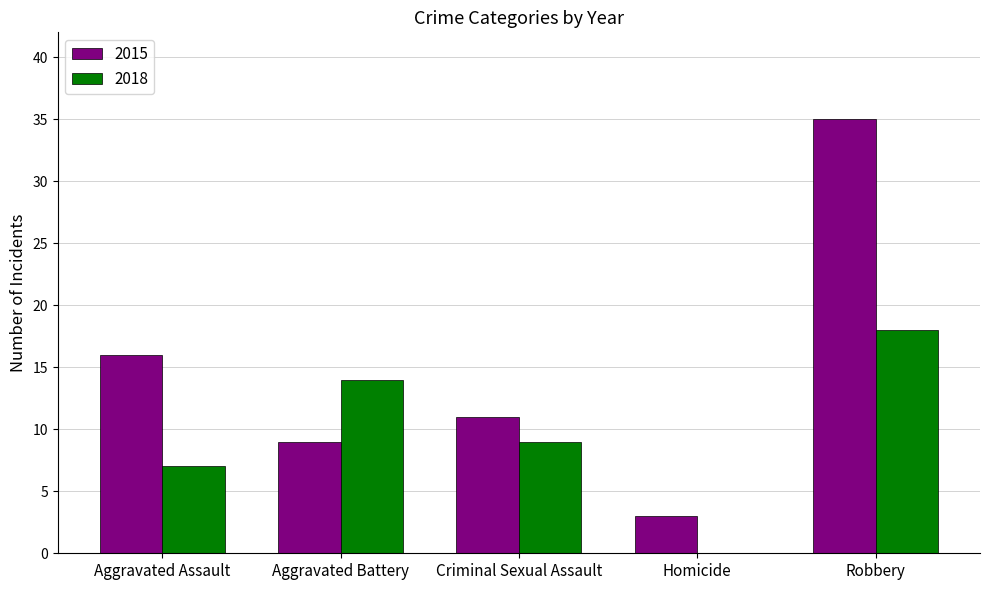

Does the chart contain stacked bars?

No